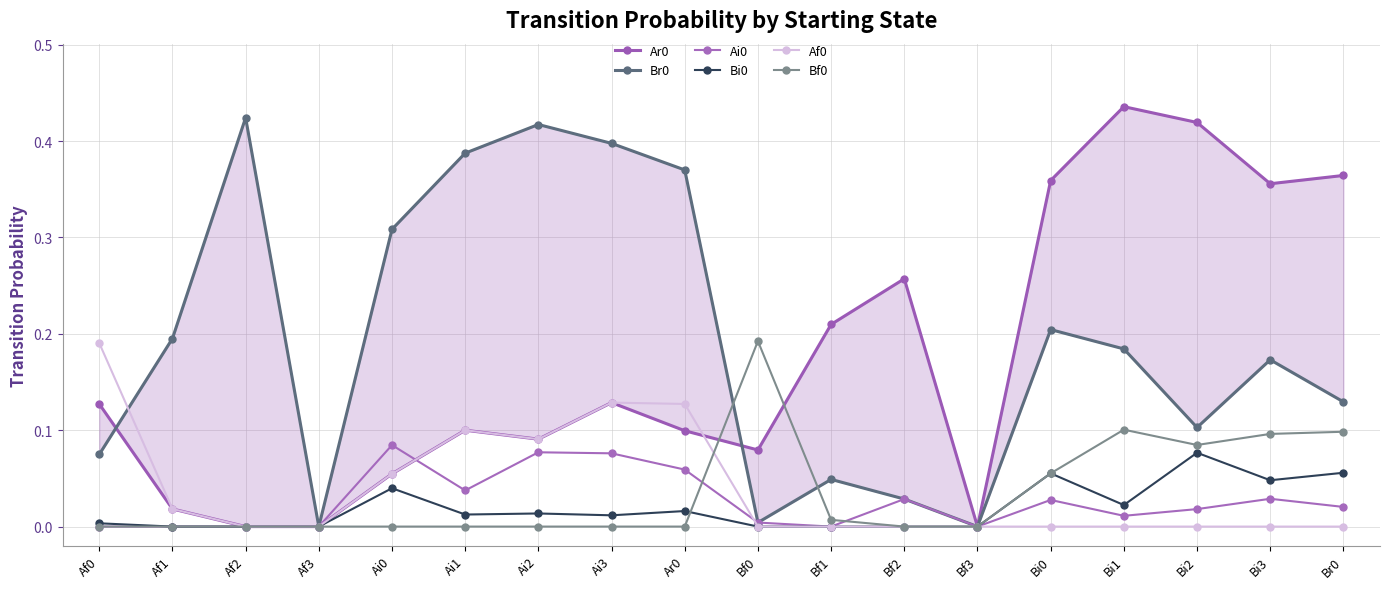

How many positive values does the Ai0 series have?

12